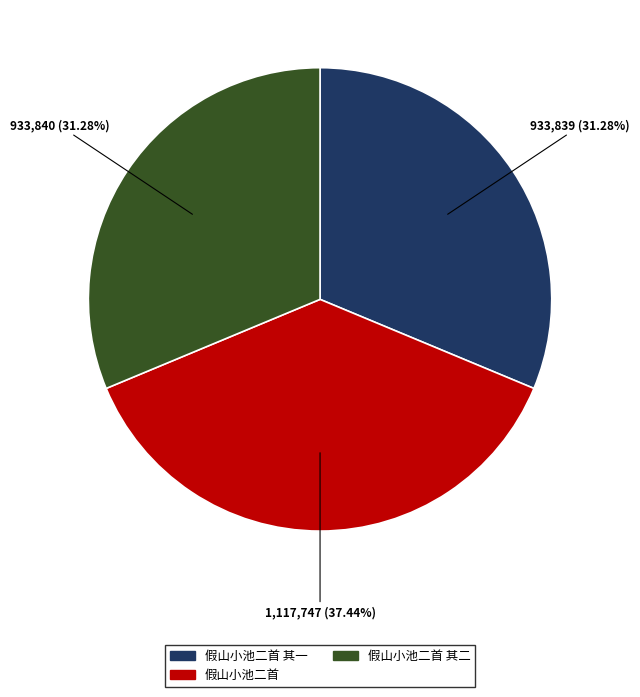

Does 假山小池二首 account for over 50% of the chart?

No